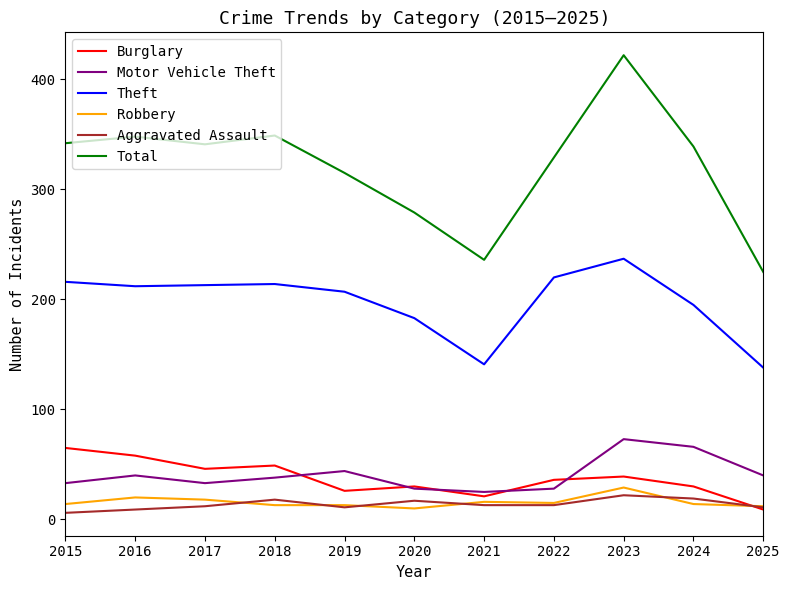

The Robbery series shows 16 at 2021. True or false?

True